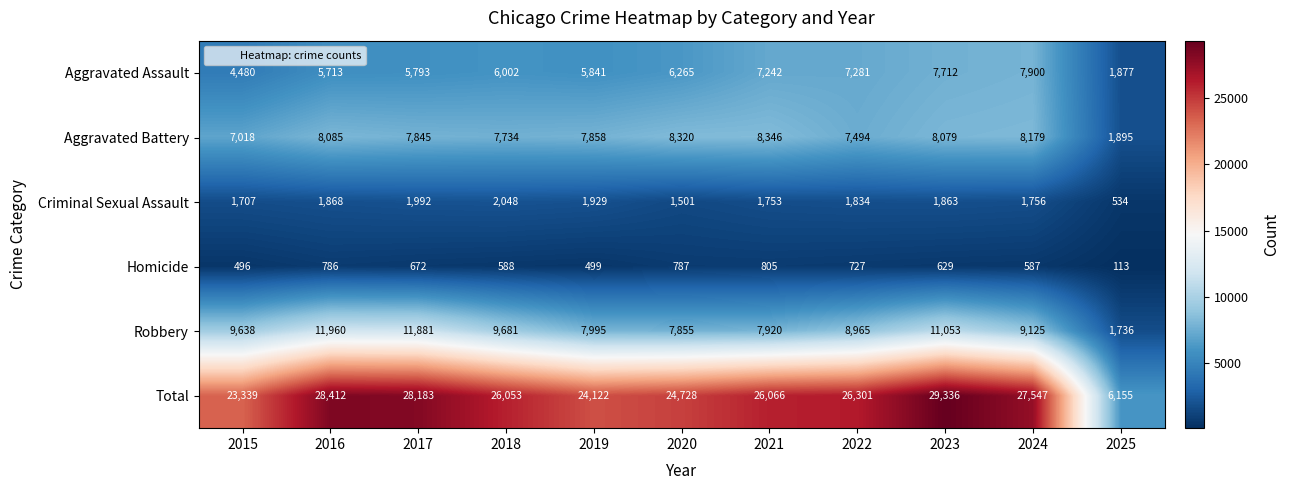

True or false: Criminal Sexual Assault has a value of 2592 at 2019.

False